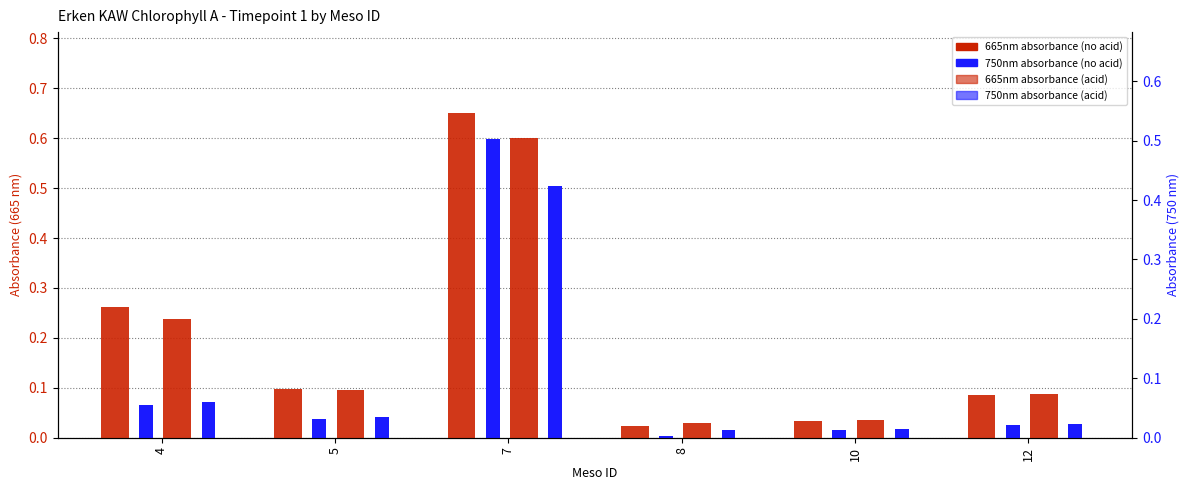

What is the difference between the highest and lowest values at 7?

0.1